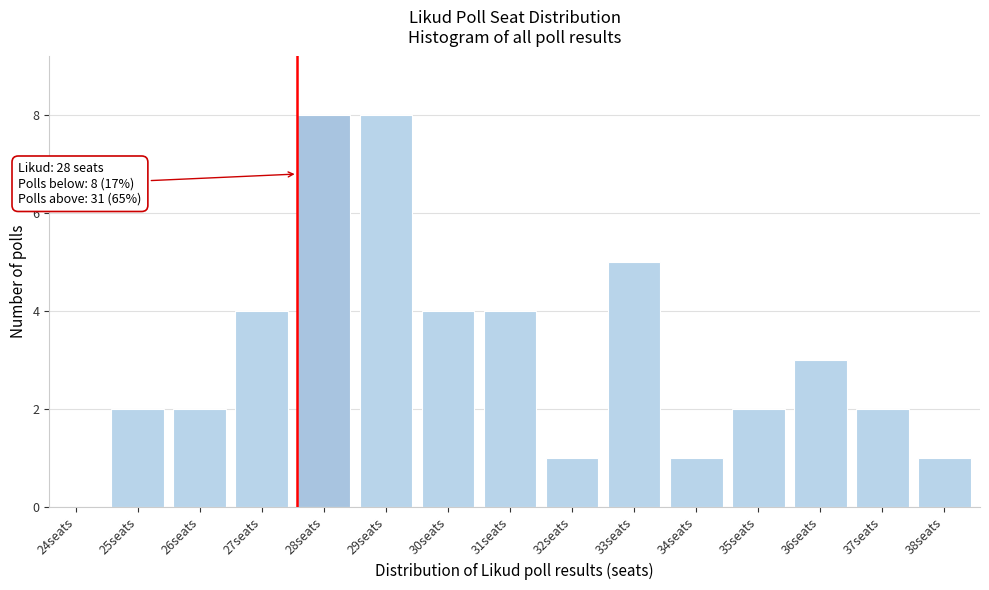

Reading left to right, transcribe all the data shown in this chart.

24seats=0	25seats=2	26seats=2	27seats=4	28seats=8	29seats=8	30seats=4	31seats=4	32seats=1	33seats=5	34seats=1	35seats=2	36seats=3	37seats=2	38seats=1